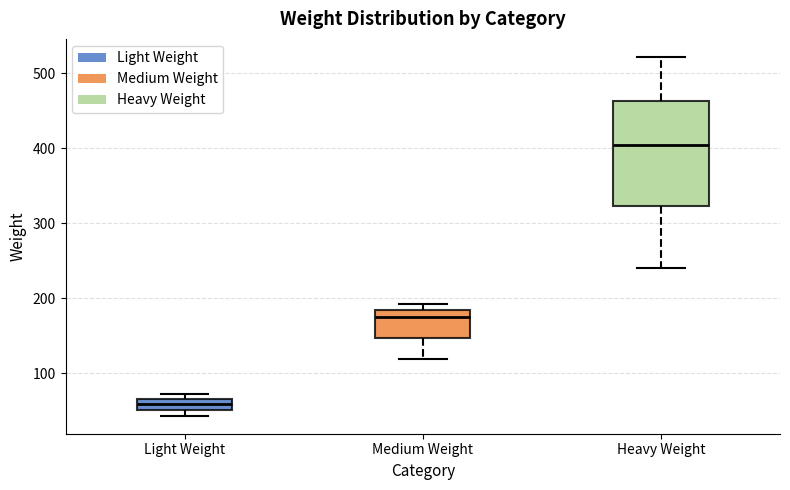

Which box is the tallest, from its lower edge to its upper edge?

Heavy Weight